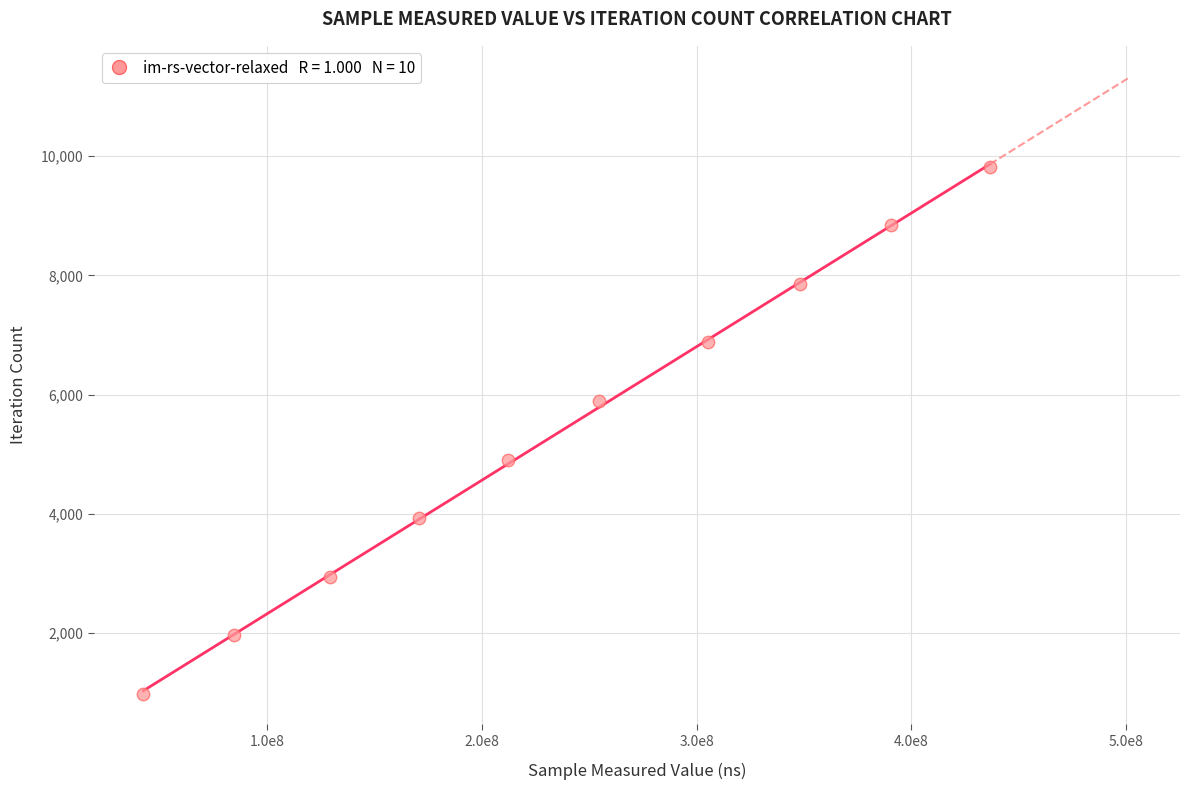

What is the average Y value?

5401